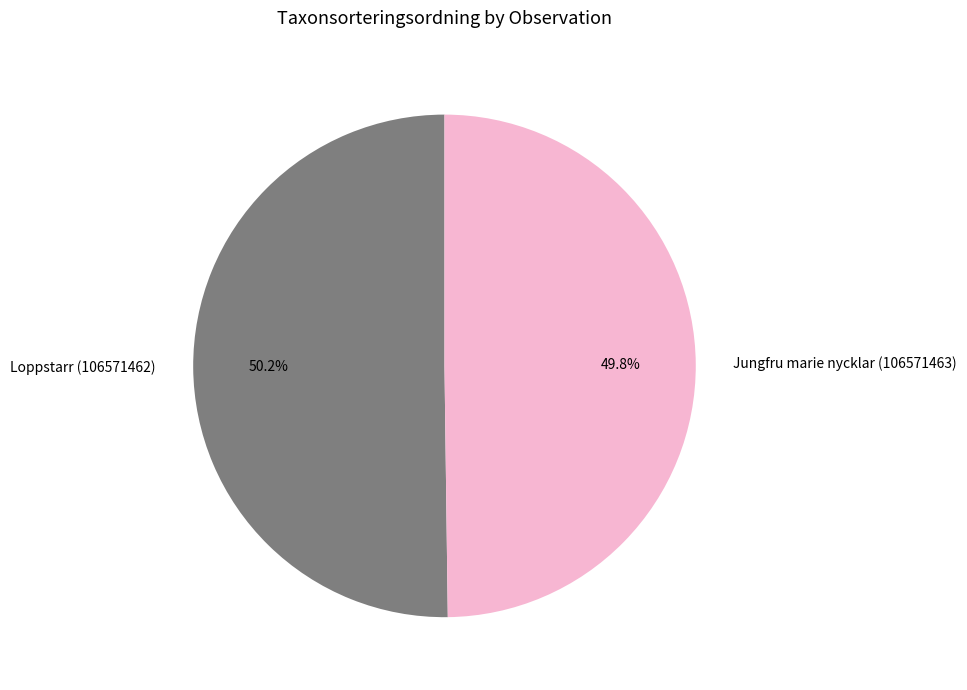

What percentage do Jungfru marie nycklar (106571463) and Loppstarr (106571462) together represent?

100.0%